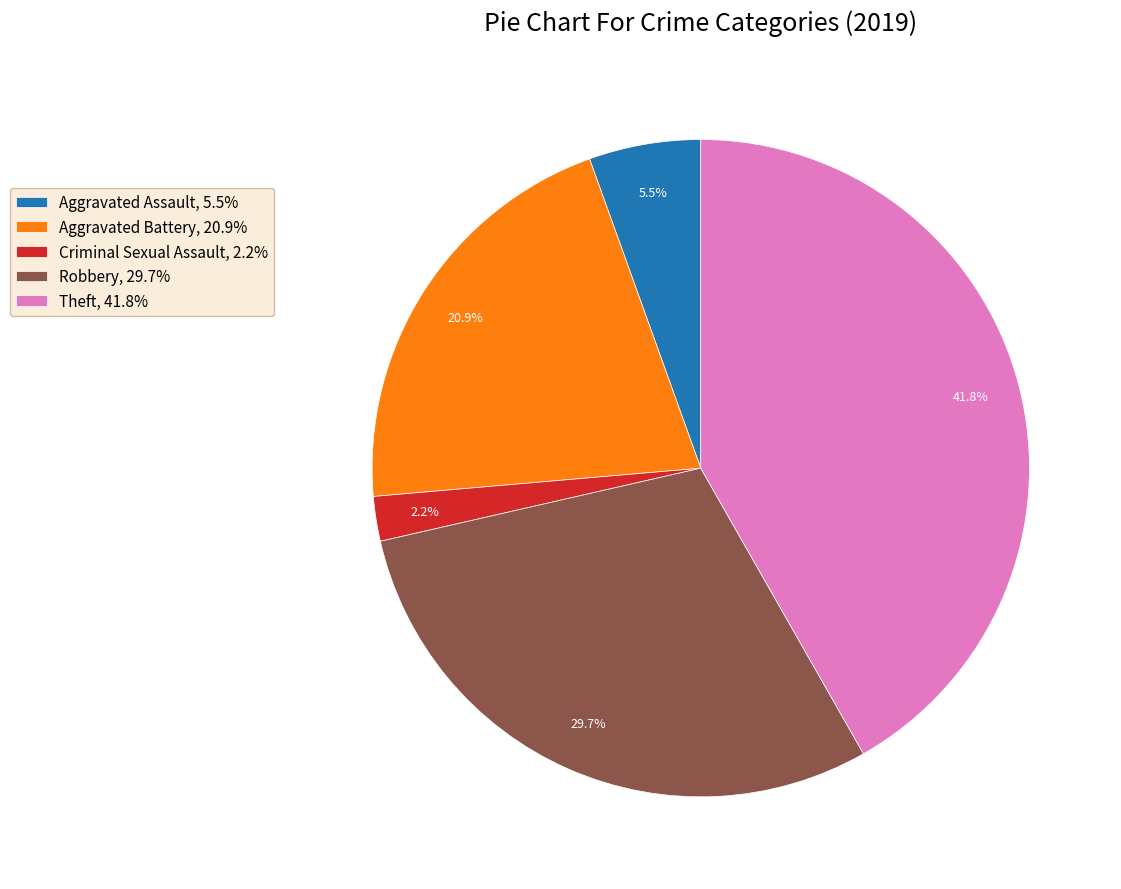

To the nearest percent, what is the average slice percentage?

20%